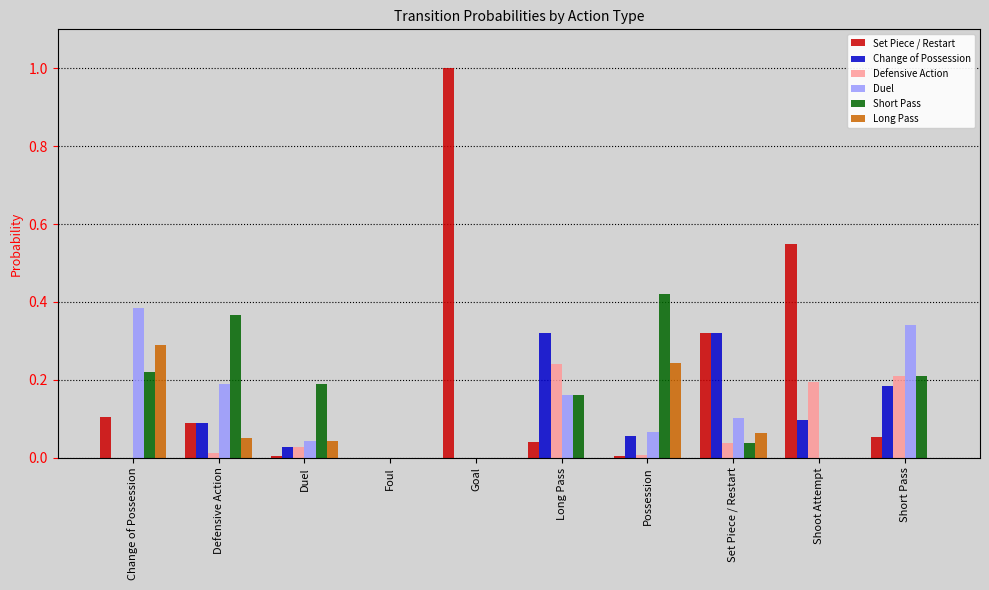

Which series has the widest spread of values?

Set Piece / Restart